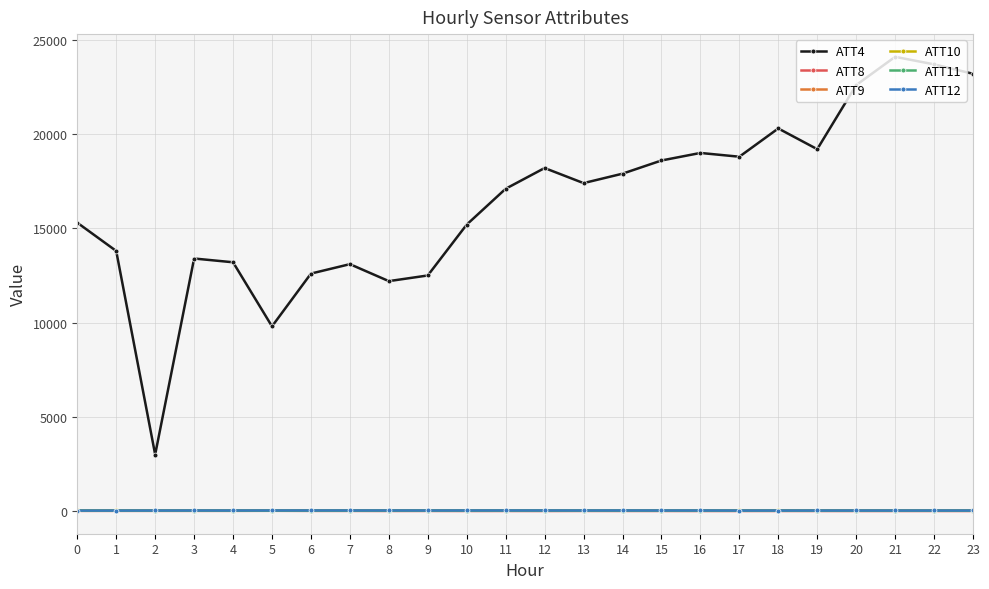

Which series has the largest total across all categories?

ATT4